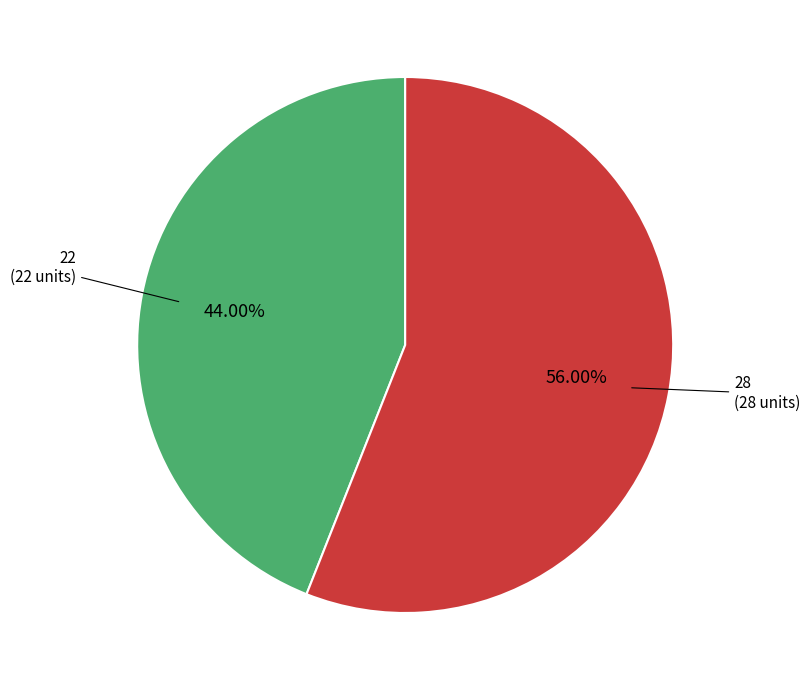

Is there any slice that represents more than half of the pie?

Yes